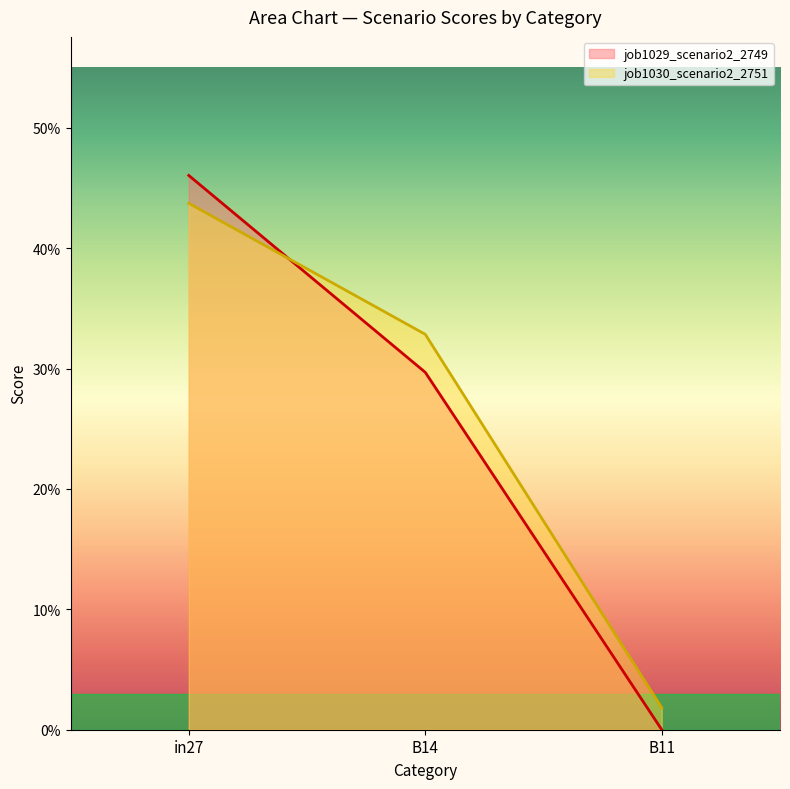

Does the chart have visible grid lines?

No